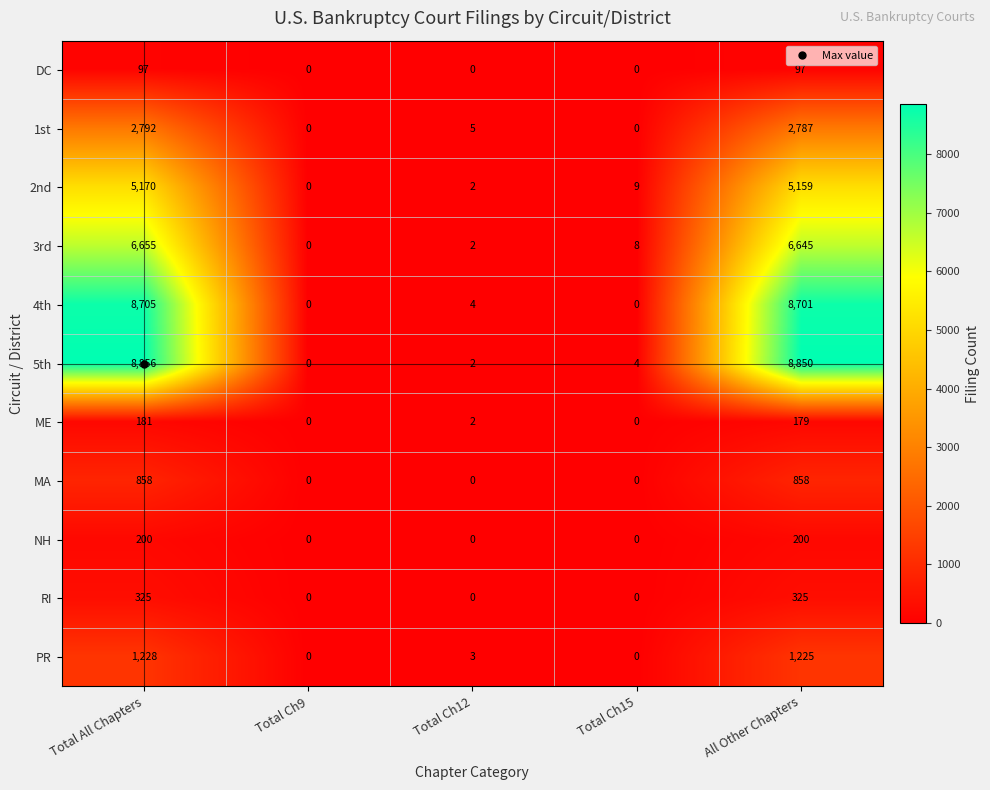

Which series has the widest spread of values?

5th